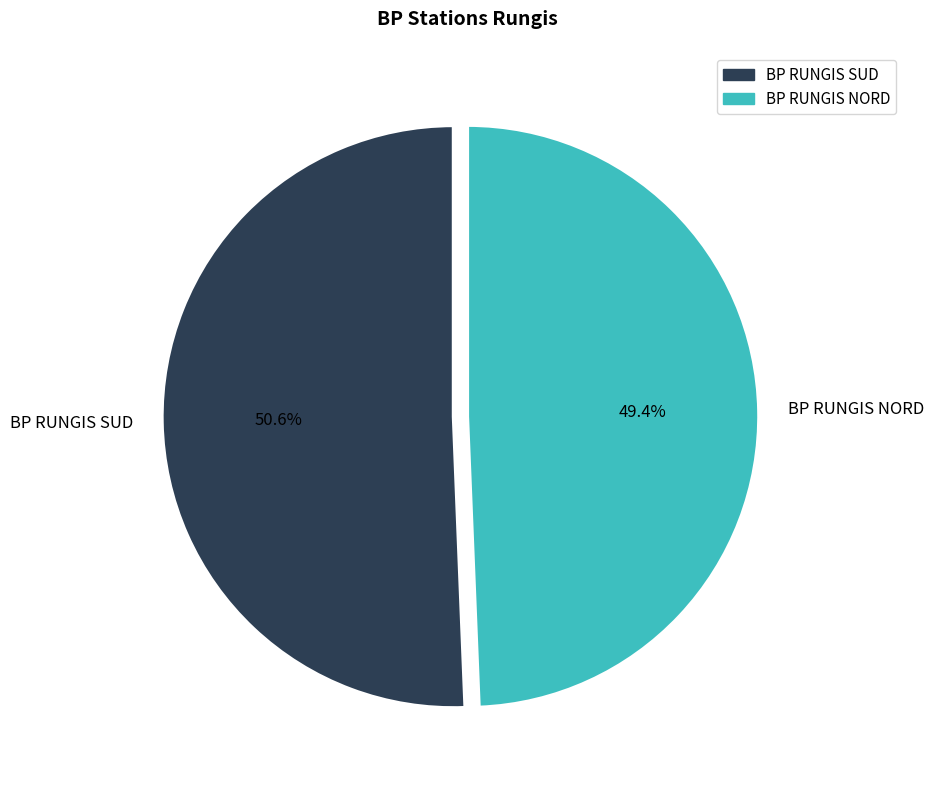

True or false: BP RUNGIS SUD accounts for 38% of the total.

False